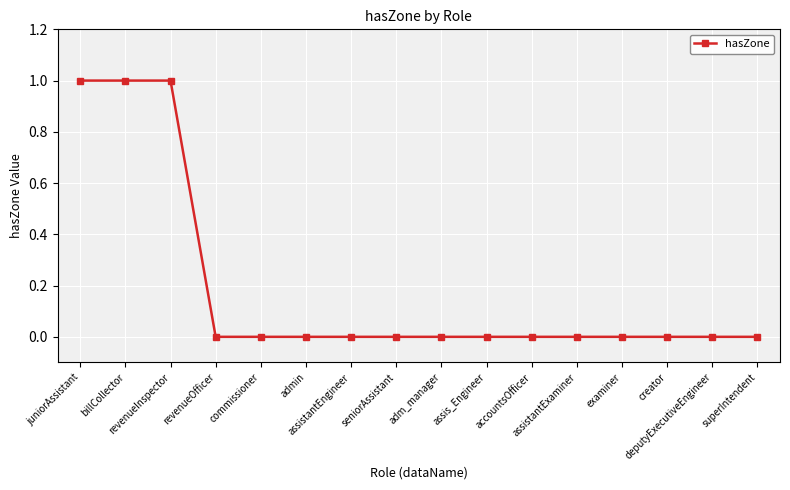

How many series are shown in this chart?

1